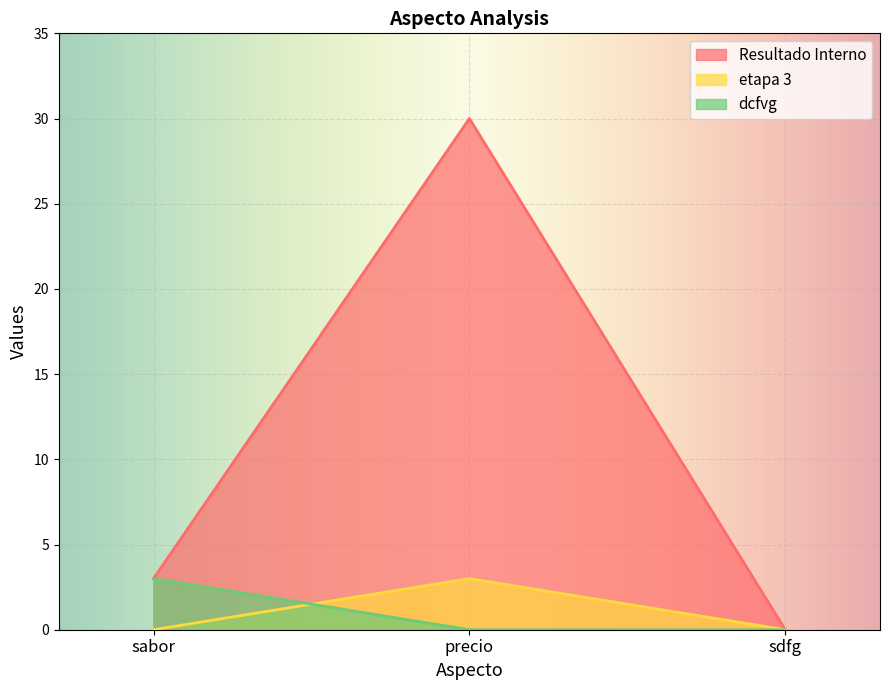

Which series has the largest total across all categories?

Resultado Interno